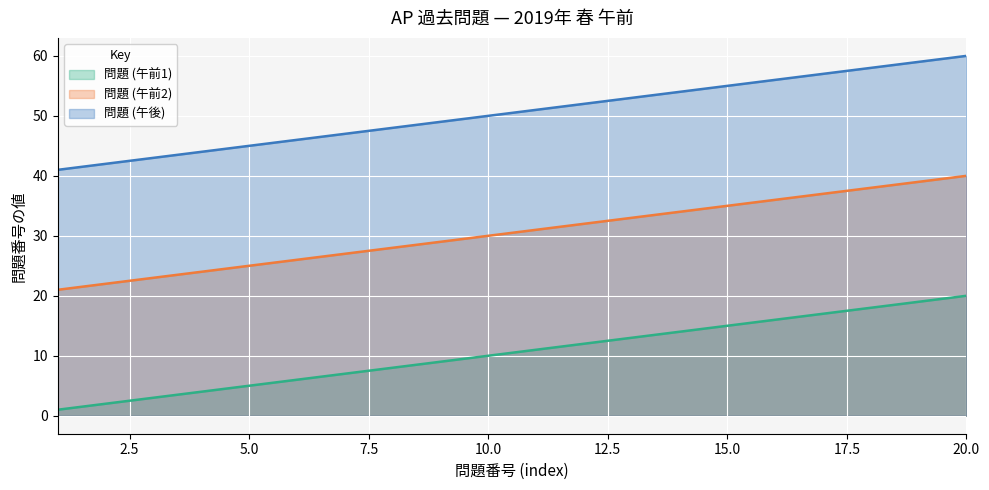

Which series has the largest total across all categories?

問題 (午後)